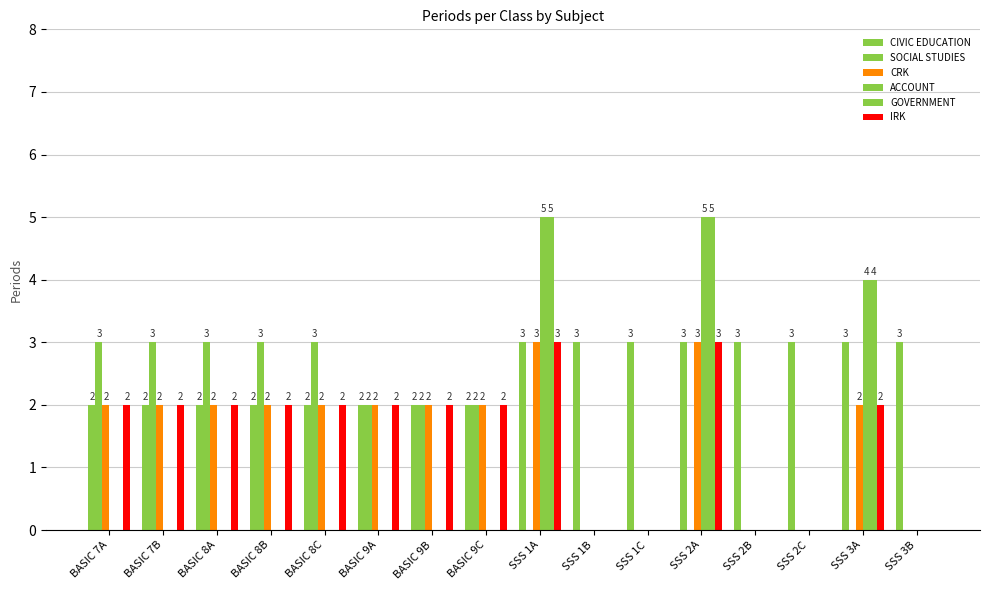

What is the average value of the ACCOUNT series?

1